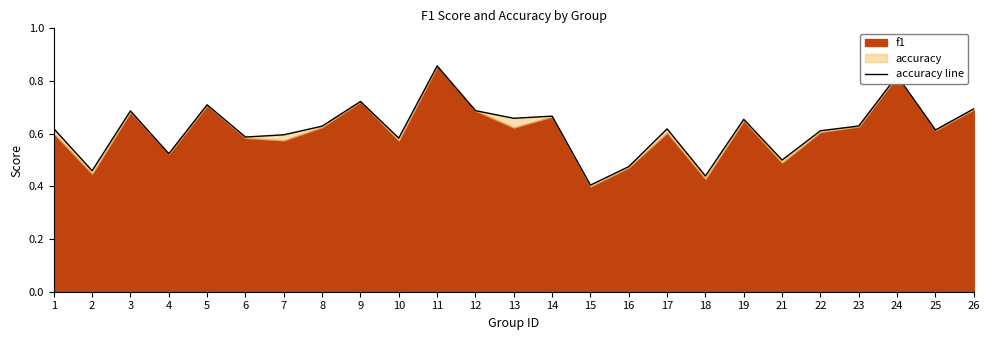

The value at 4 is 0.2. True or false?

False